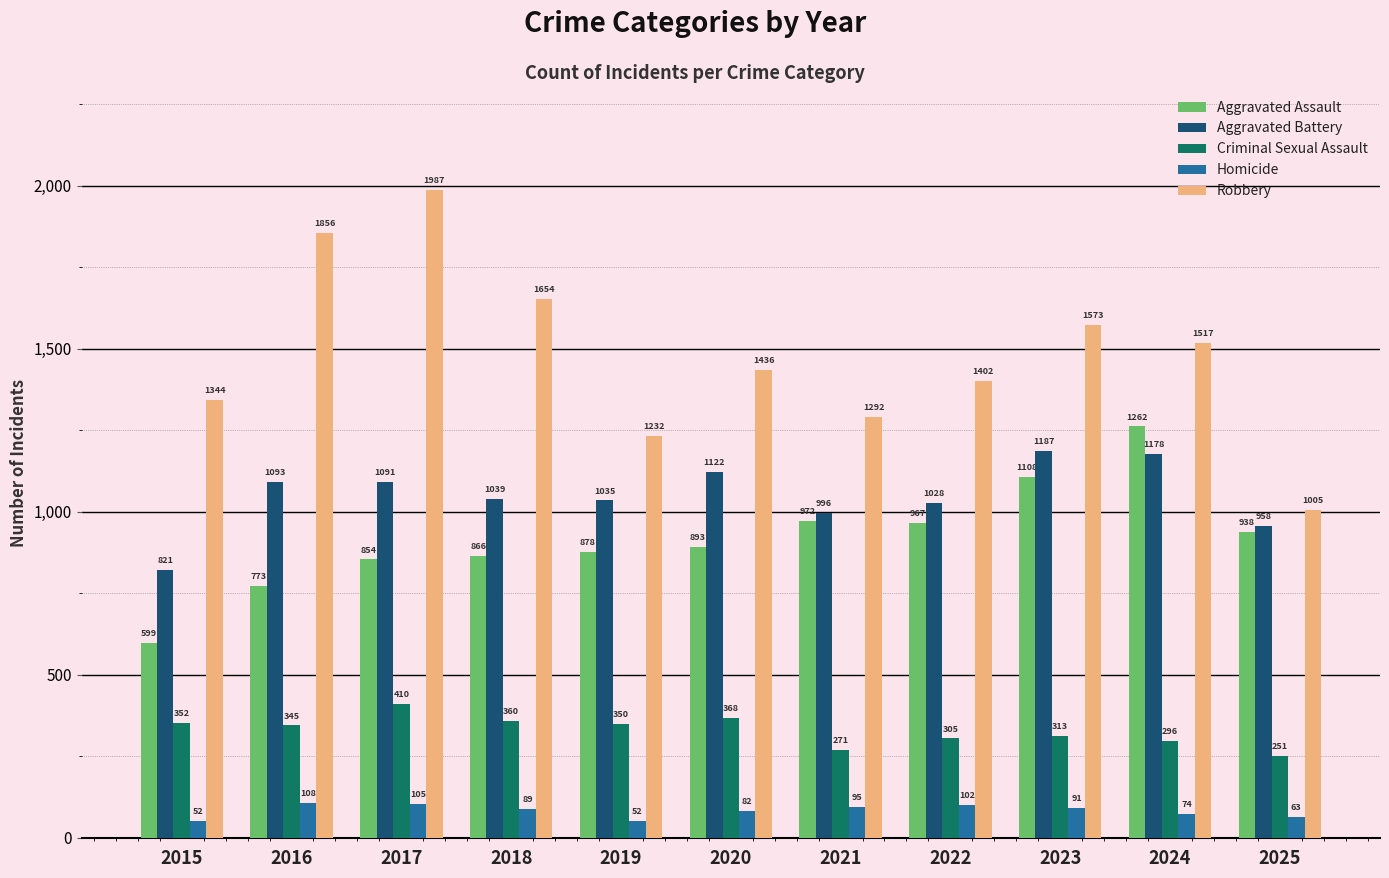

Reading right to left, list all the values displayed in this chart.

Aggravated Assault: 938	1262	1108	967	972	893	878	866	854	773	599
Aggravated Battery: 958	1178	1187	1028	996	1122	1035	1039	1091	1093	821
Criminal Sexual Assault: 251	296	313	305	271	368	350	360	410	345	352
Homicide: 63	74	91	102	95	82	52	89	105	108	52
Robbery: 1005	1517	1573	1402	1292	1436	1232	1654	1987	1856	1344